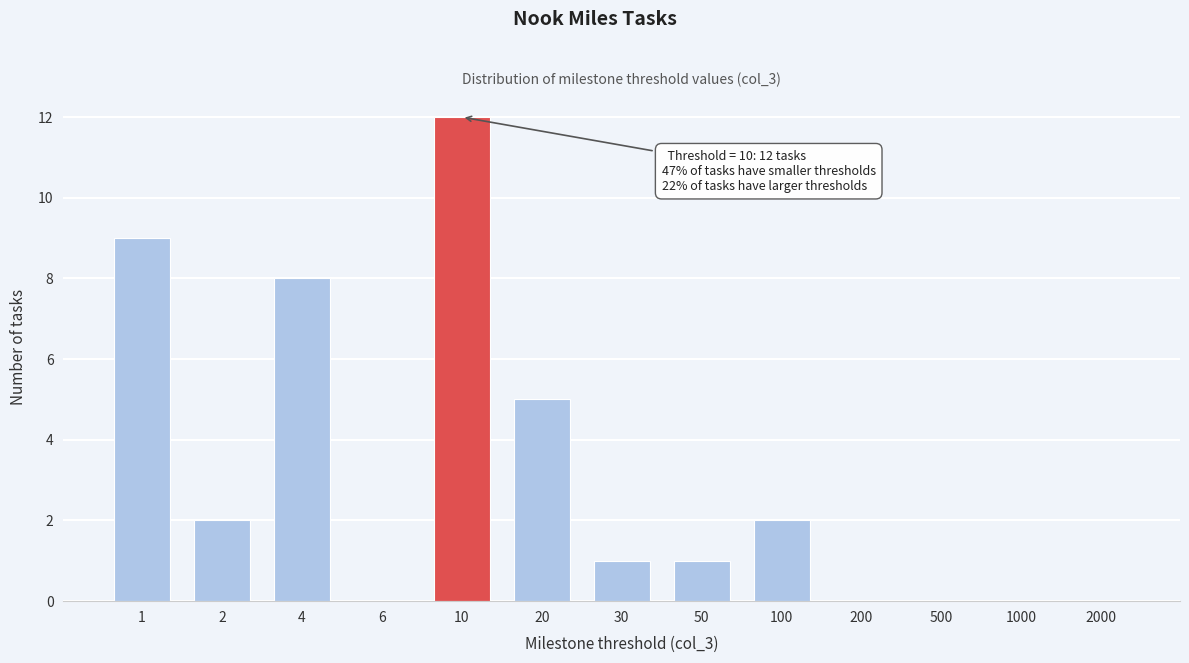

Reading right to left, extract all data points from this chart.

2000=0	1000=0	500=0	200=0	100=2	50=1	30=1	20=5	10=12	6=0	4=8	2=2	1=9